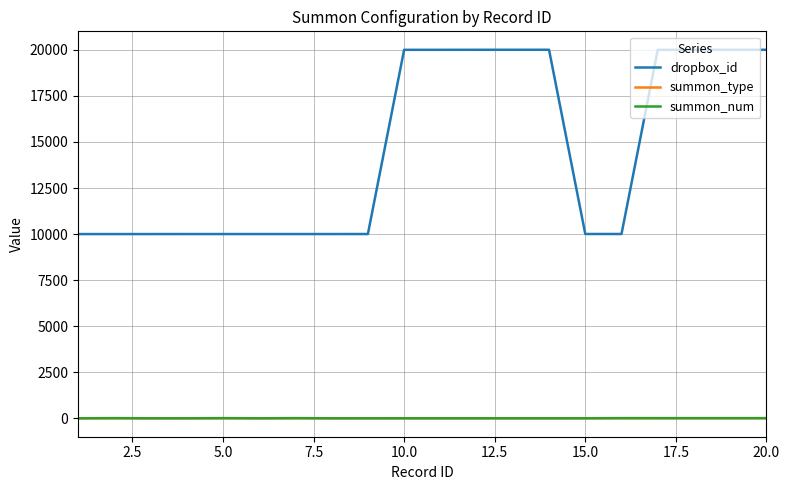

Which series has the widest spread of values?

dropbox_id